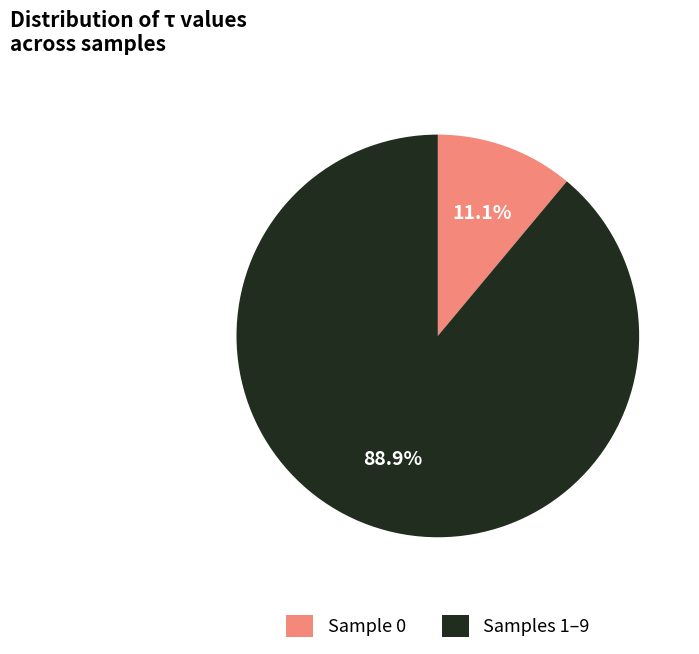

Is the sum of Samples 1–9 and Sample 0 greater than half?

Yes